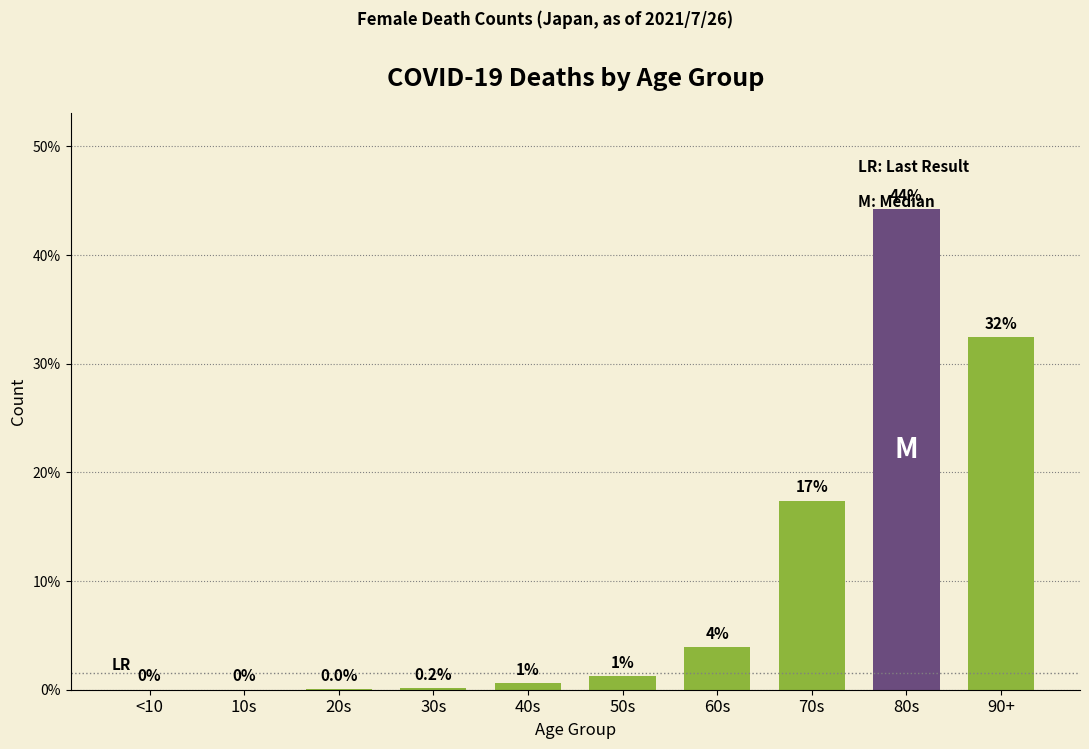

True or false: the data shows 0.0 at <10.

True